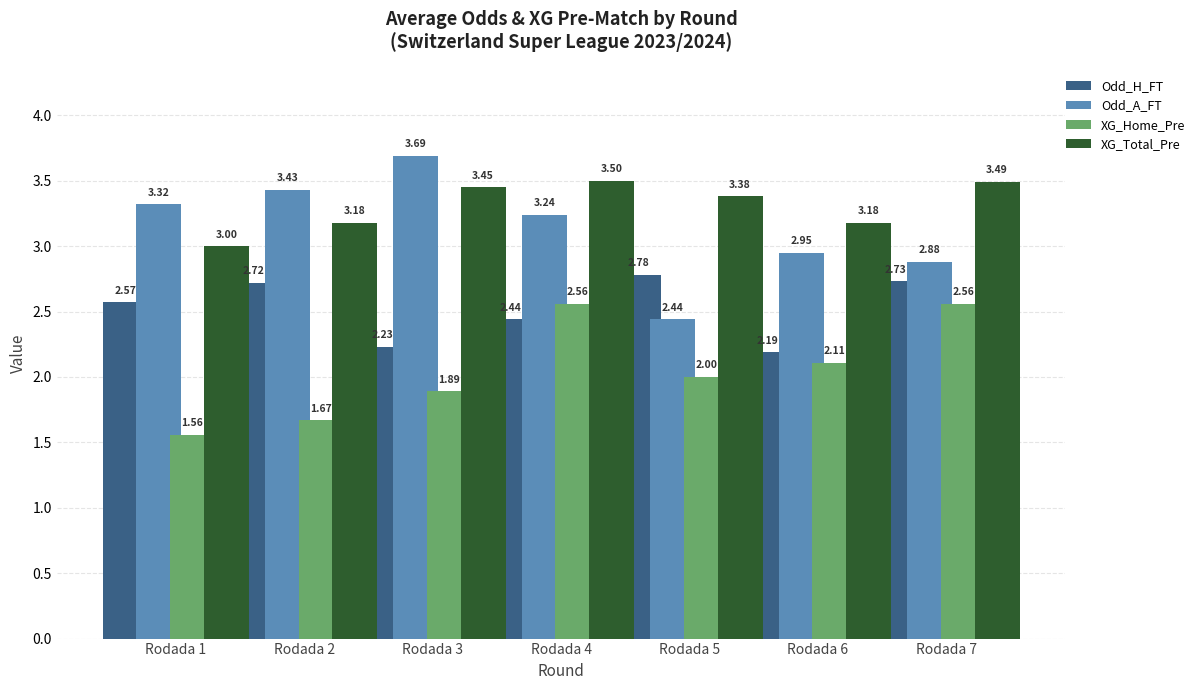

Which series has the largest range (max minus min)?

Odd_A_FT